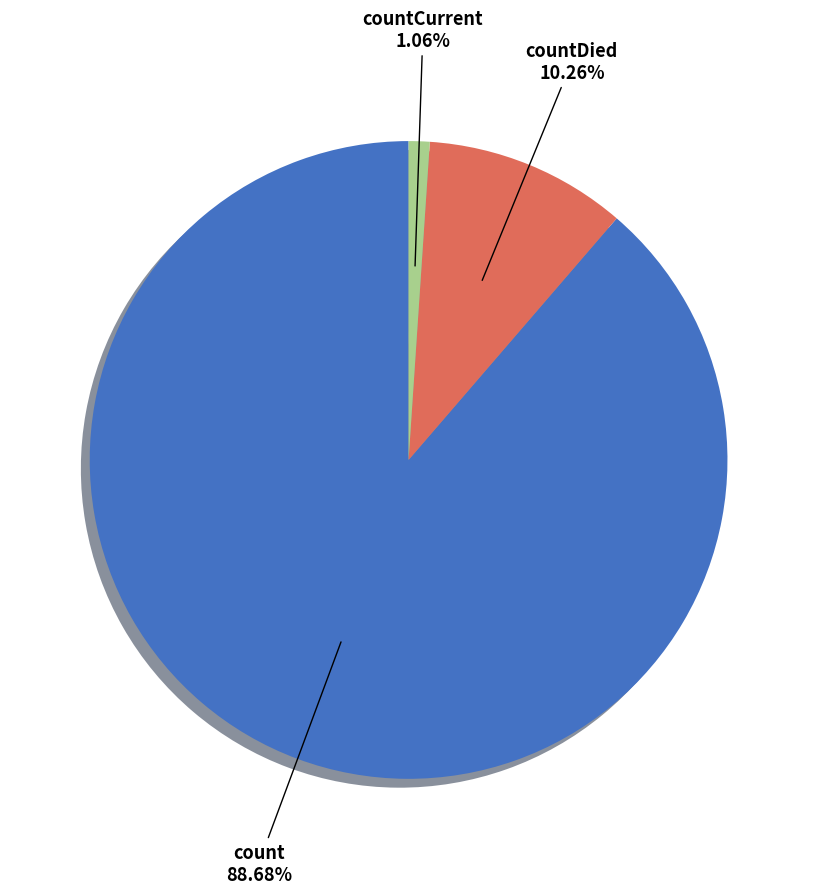

Is there a majority slice in this chart?

Yes